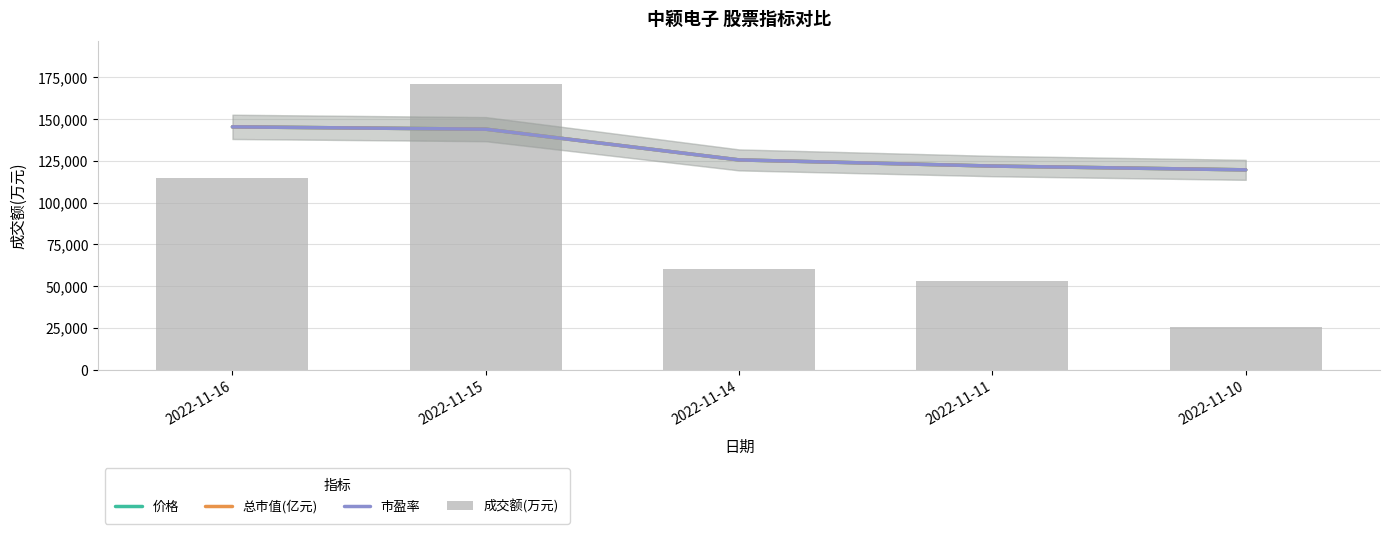

Is the value of 成交额(万元) at 2022-11-10 greater than the value of 市盈率 at 2022-11-10?

No